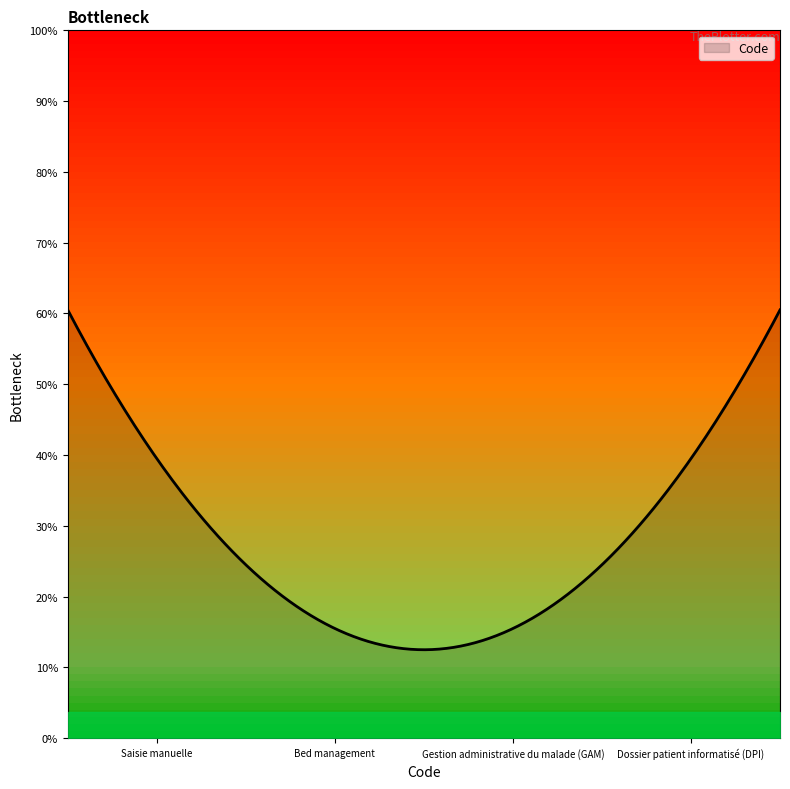

Is this an area chart (filled region under the line)?

Yes